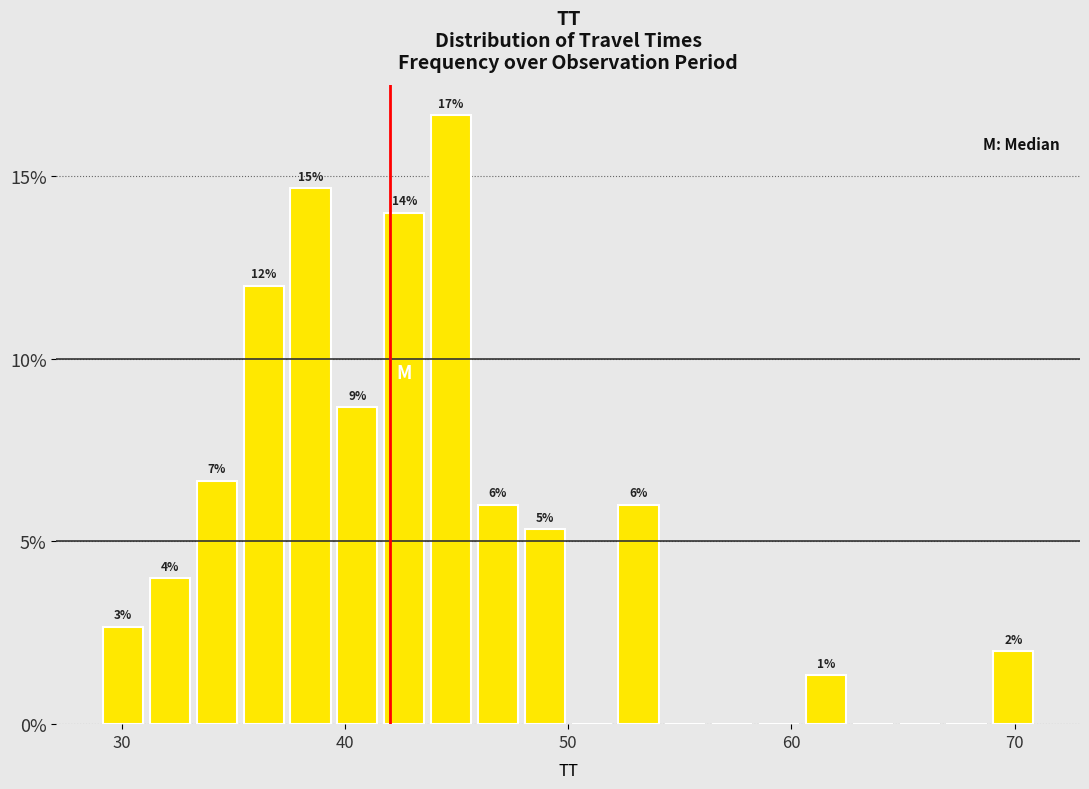

Read against the x-axis, roughly where is the centre of the tallest bar?

45